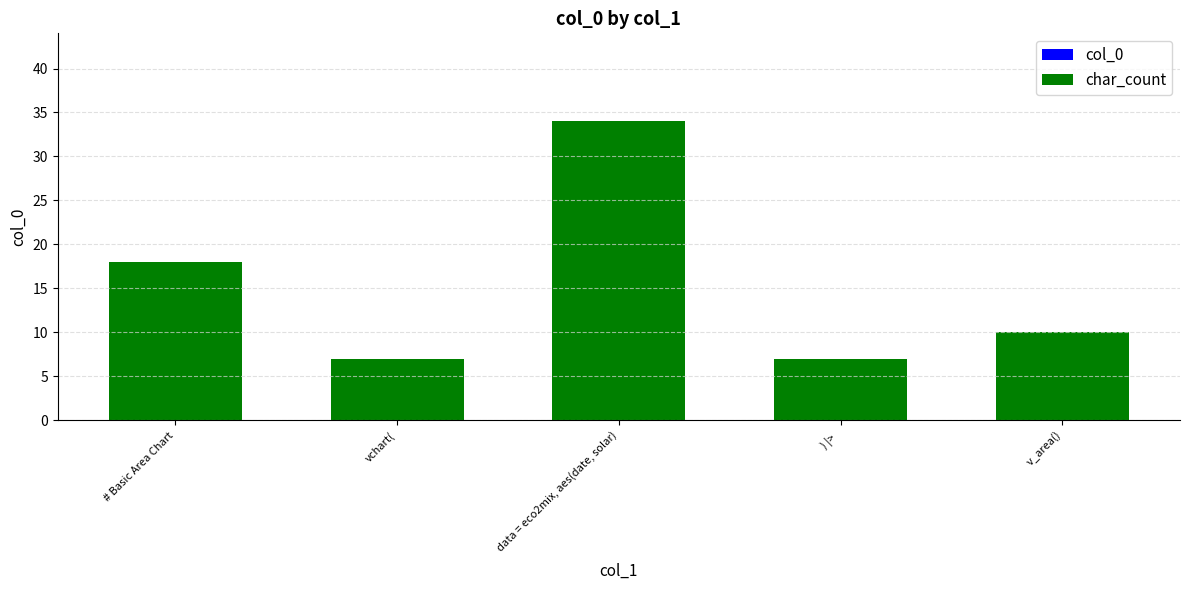

What position from the left is   ) |> ?

4